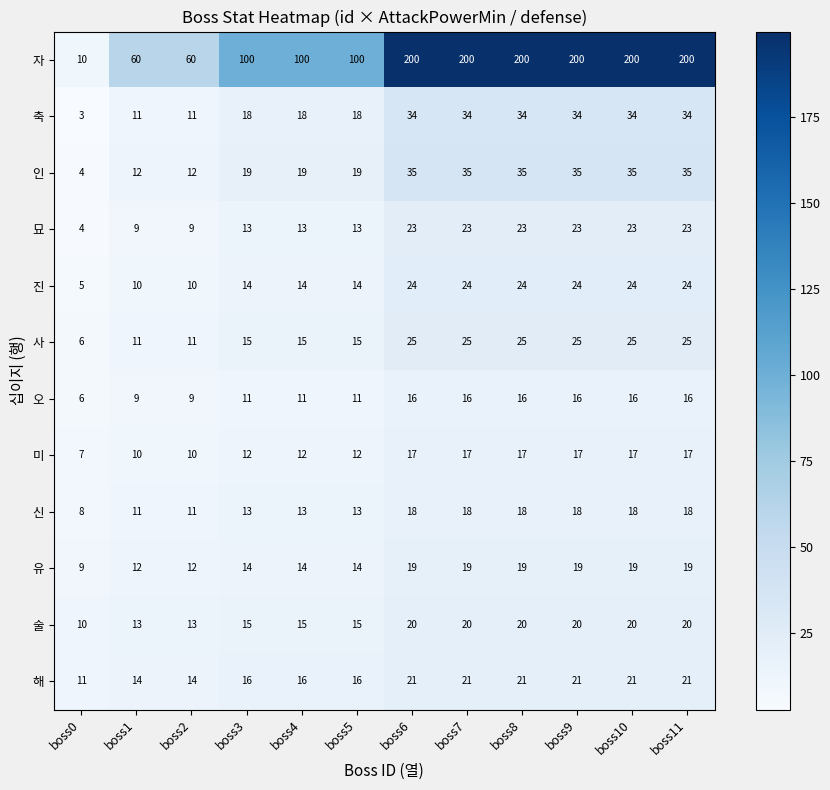

What is the sum of the 축 values at boss10 and boss8?

68